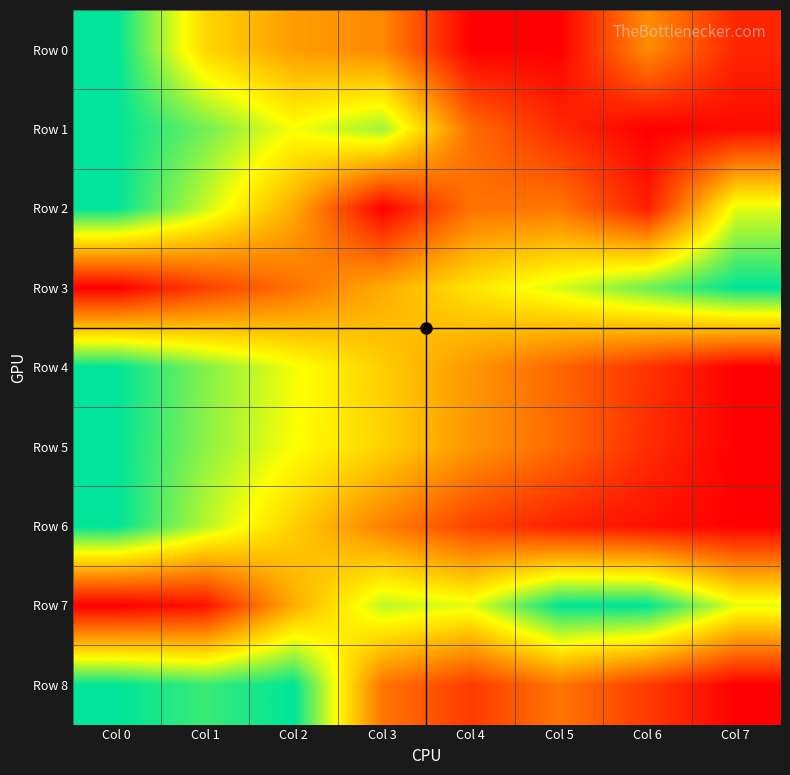

Which category has the lowest value across all series?

Col 4